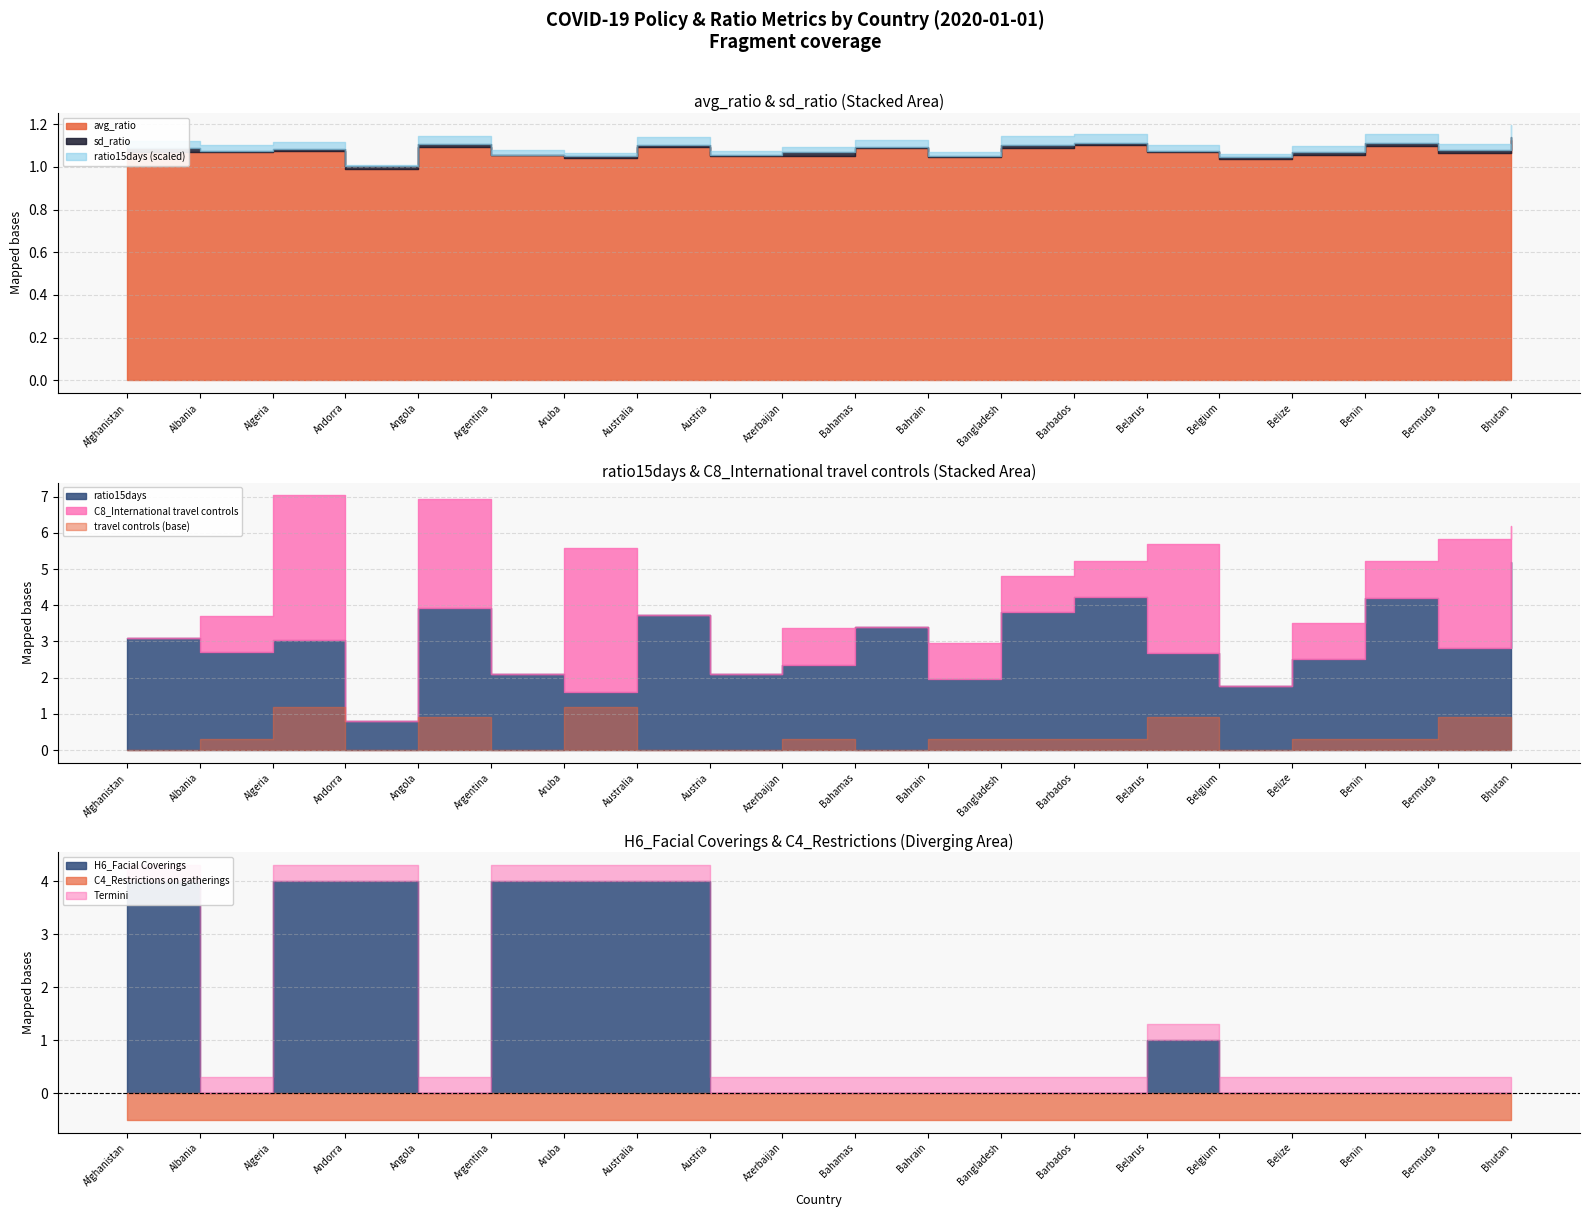

Which series has the largest total across all categories?

ratio15days